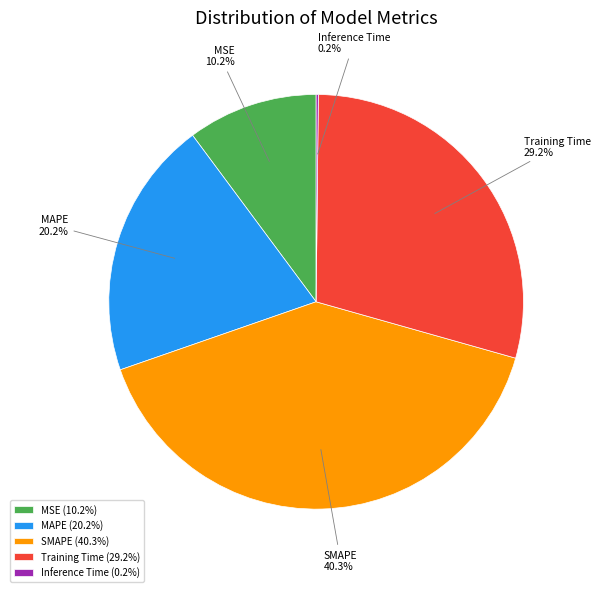

To the nearest percent, what is the average slice percentage?

20%